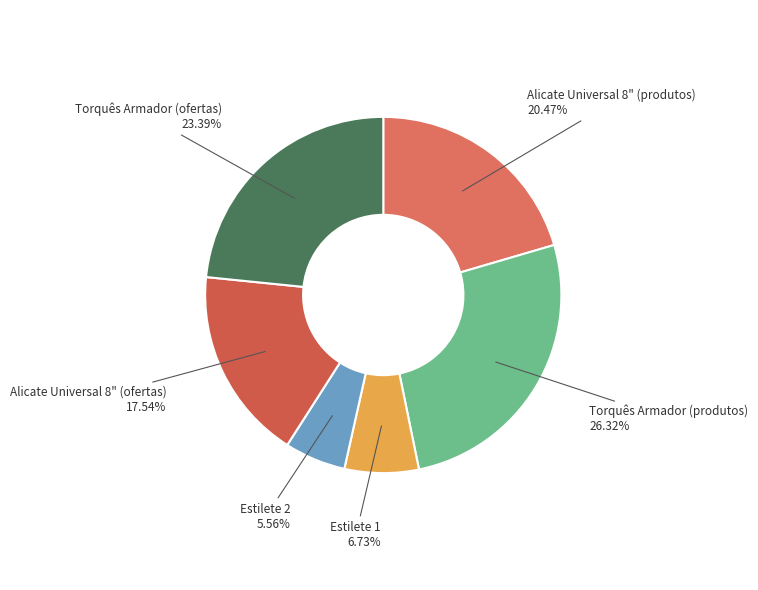

Rank the categories by value from lowest to highest.

Estilete 2, Estilete 1, Alicate Universal 8" (ofertas), Alicate Universal 8" (produtos), Torquês Armador (ofertas), Torquês Armador (produtos)